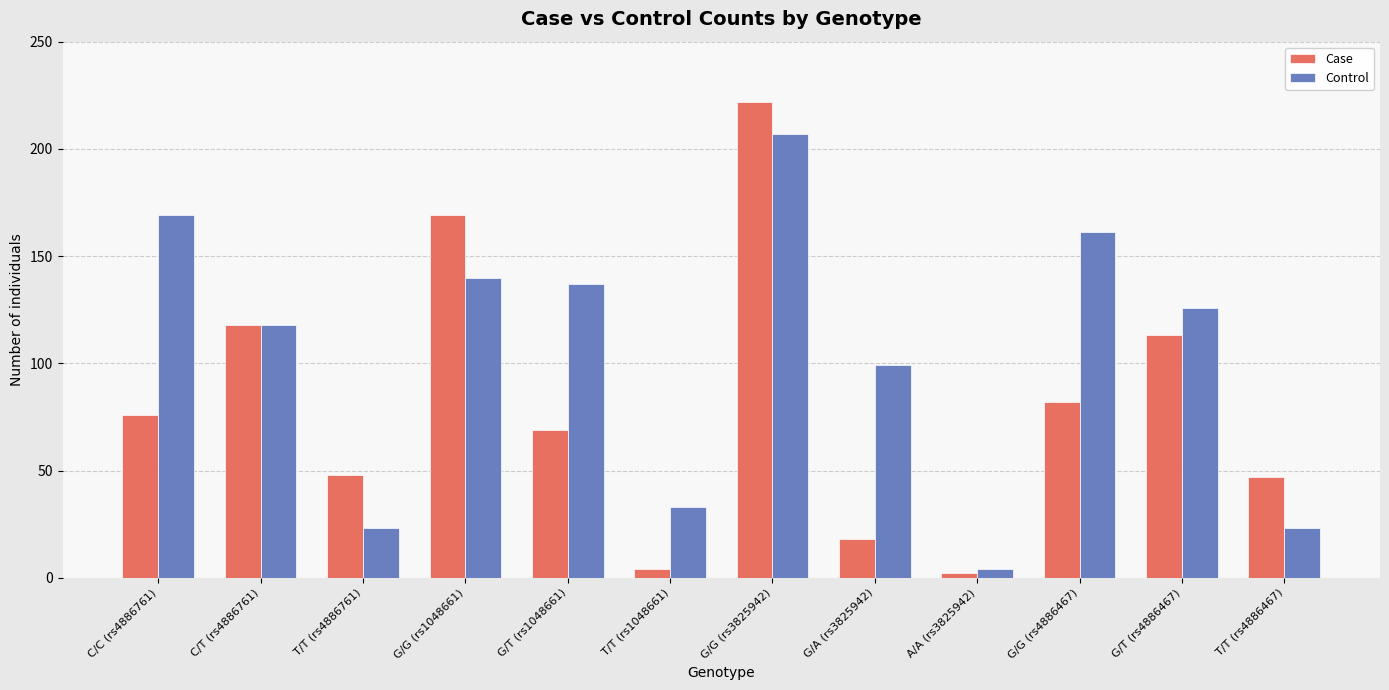

Reading right to left, what are all the values shown in this chart?

Case: 47	113	82	2	18	222	4	69	169	48	118	76
Control: 23	126	161	4	99	207	33	137	140	23	118	169